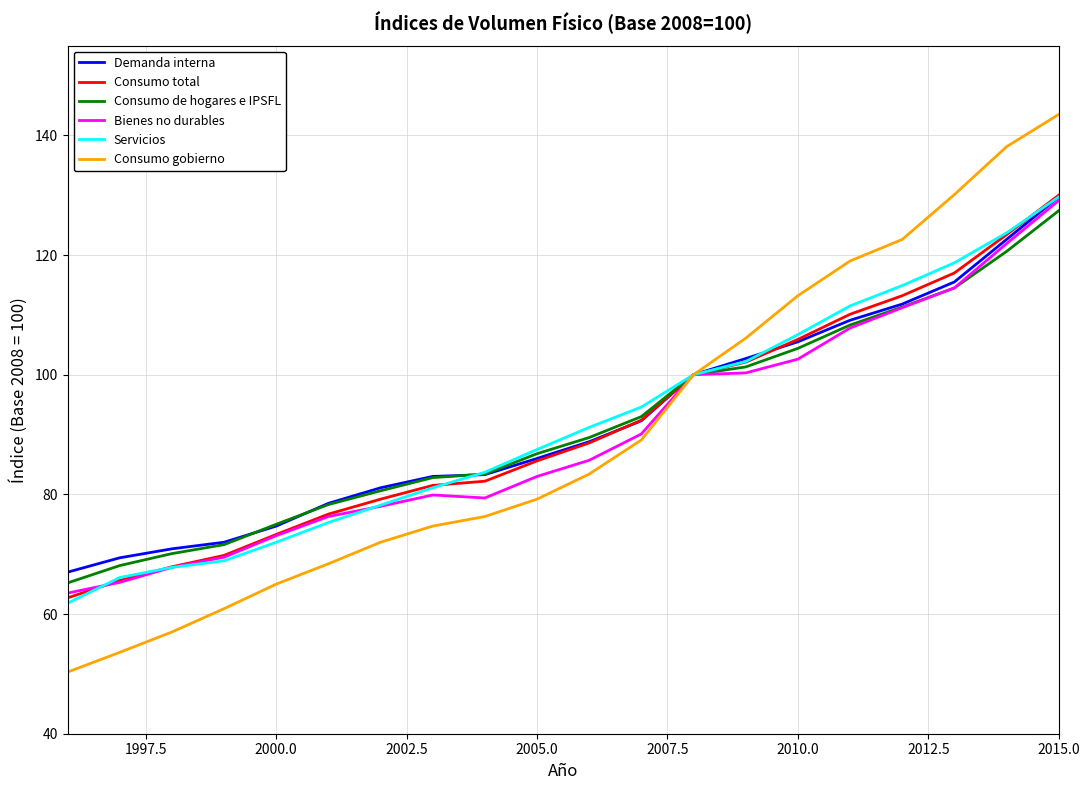

What are all the series names shown in the legend?

Demanda interna, Consumo total, Consumo de hogares e IPSFL, Bienes no durables, Servicios, Consumo gobierno